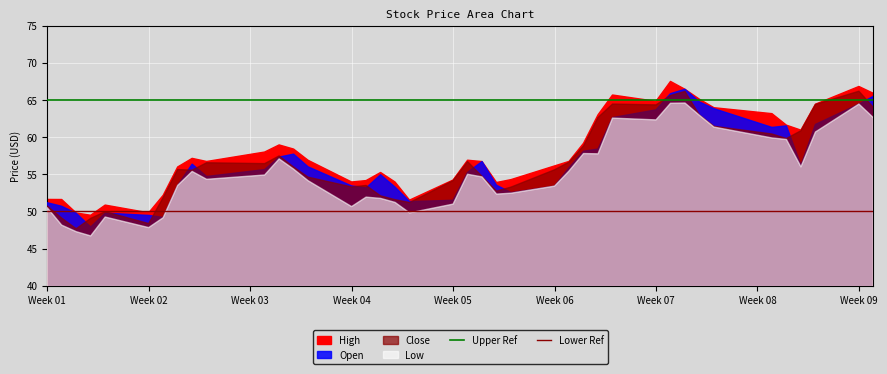

What is the lowest value of the Lower Ref series?

50